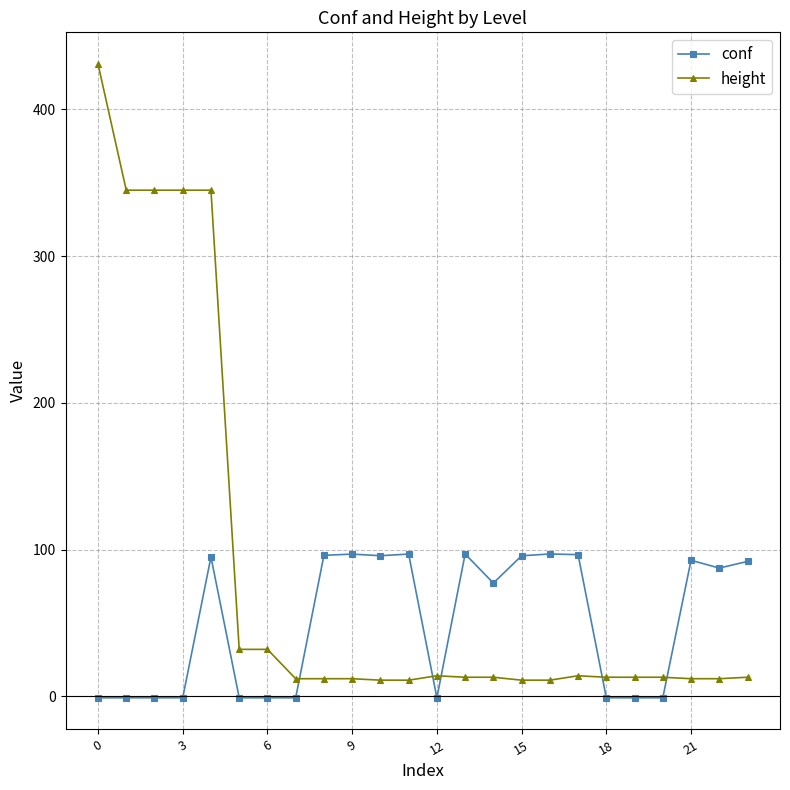

Which series has the largest total across all categories?

height